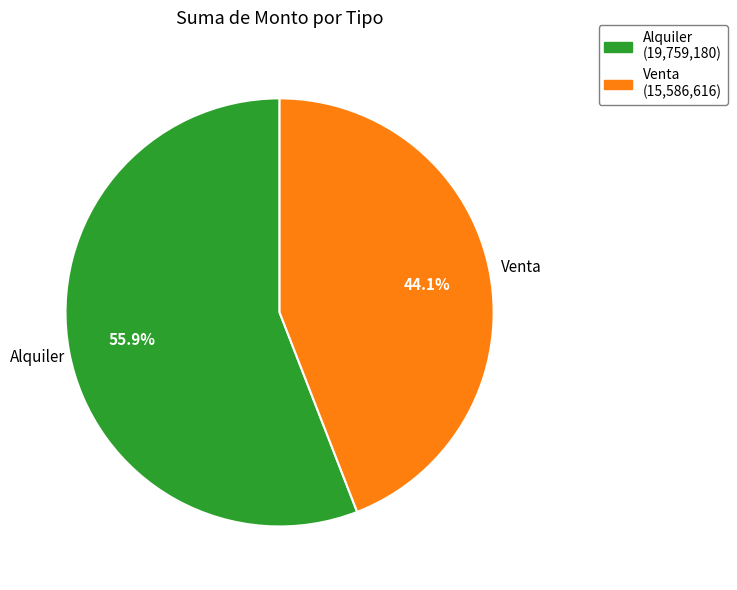

What is the ratio of the value at Venta (15,586,616) to the value at Alquiler (19,759,180)?

0.8